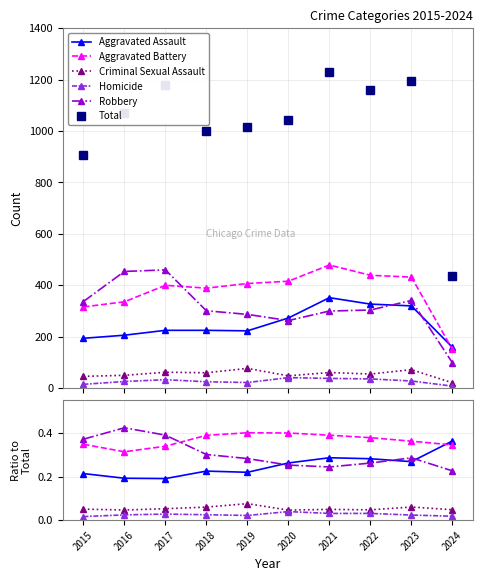

Is this an area chart (filled region under the line)?

No